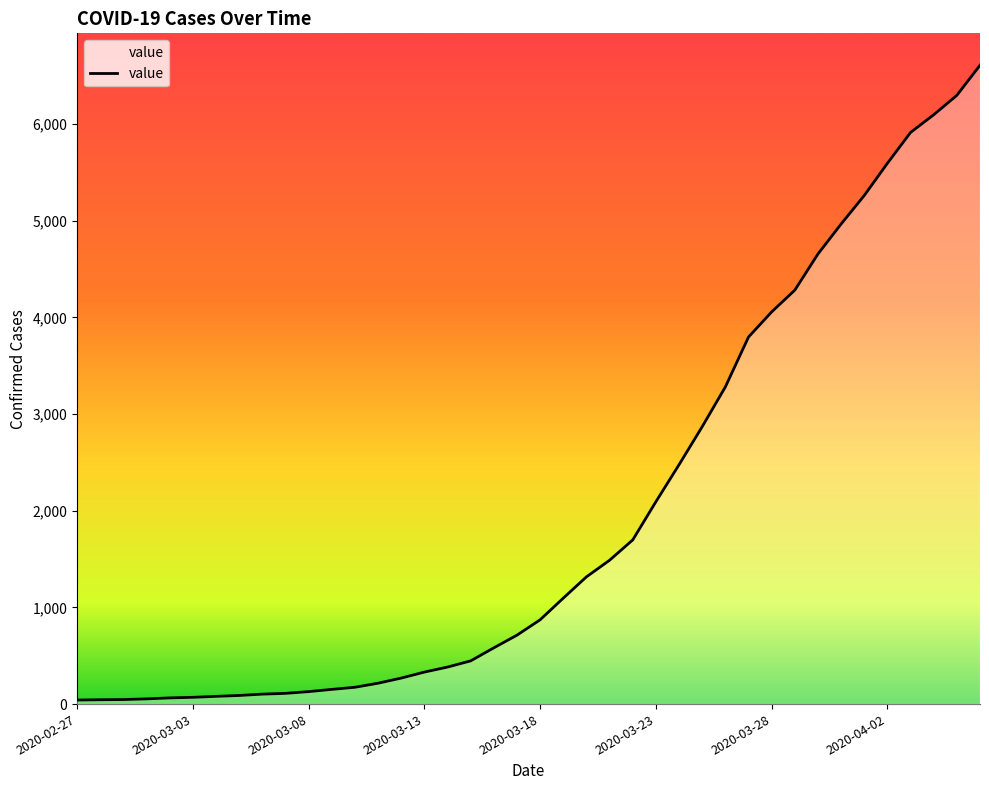

How many categories are shown in the chart?

40